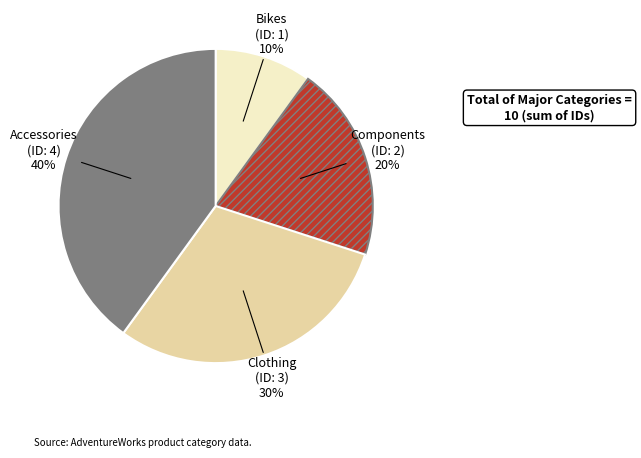

To the nearest percent, what is the difference between the largest and smallest slice percentages?

30%